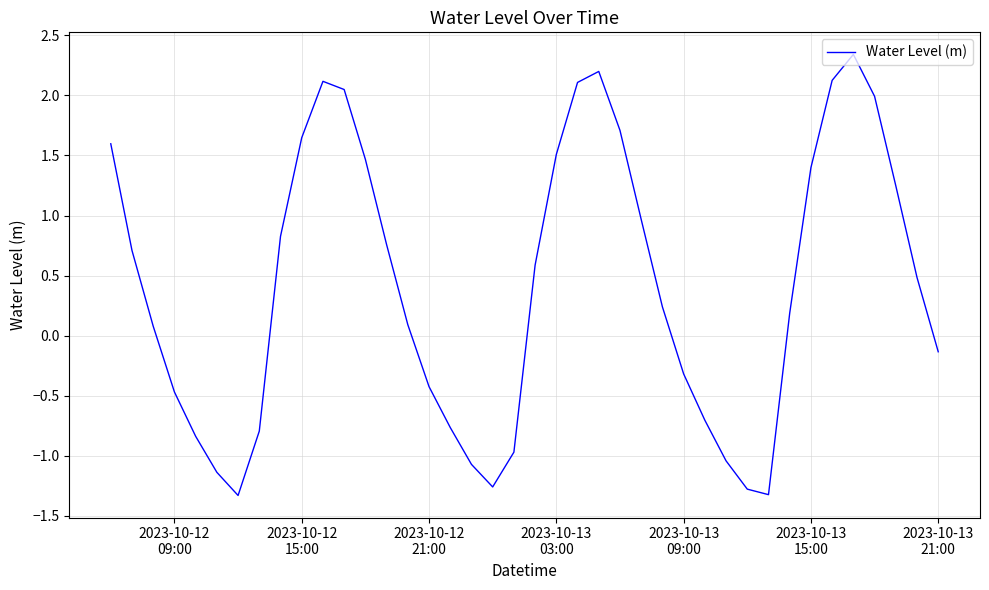

What is the difference between the maximum and minimum values?

3.7